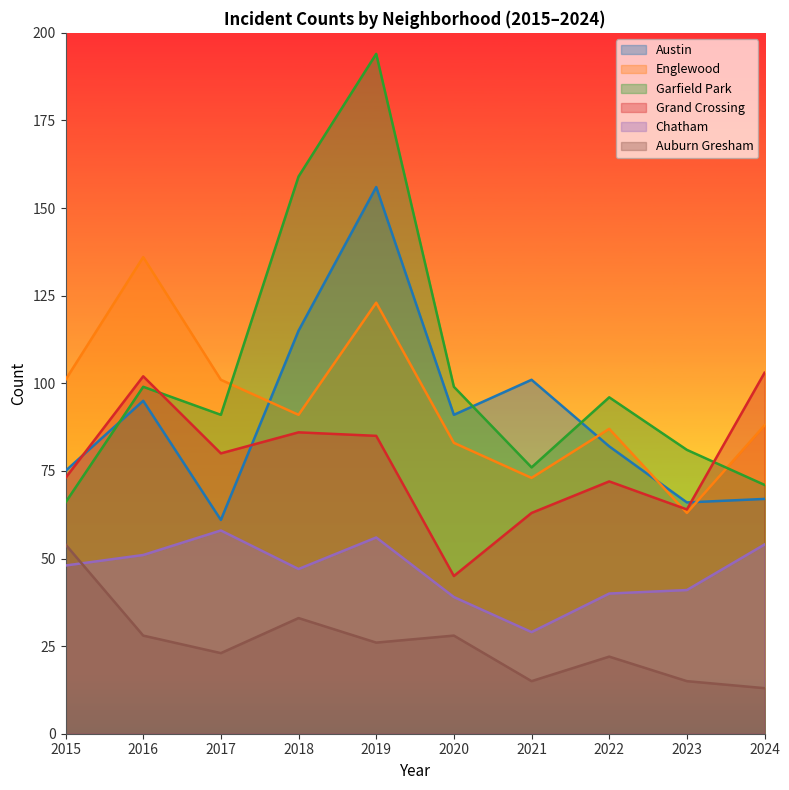

Where is the first local minimum for Englewood?

2018